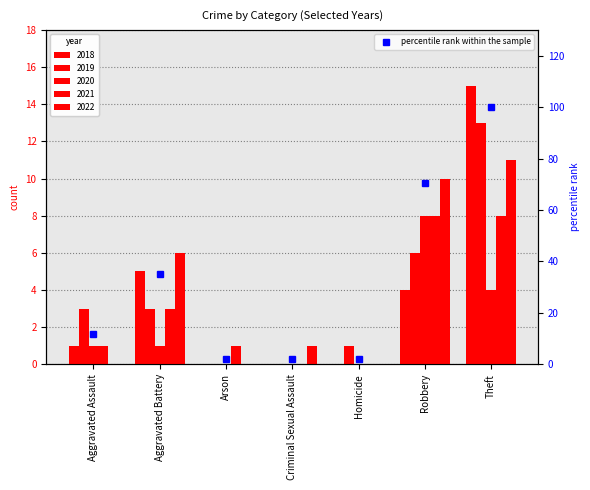

List the labels in order of value, largest first.

Theft, Robbery, Aggravated Battery, Aggravated Assault, Arson, Criminal Sexual Assault, Homicide